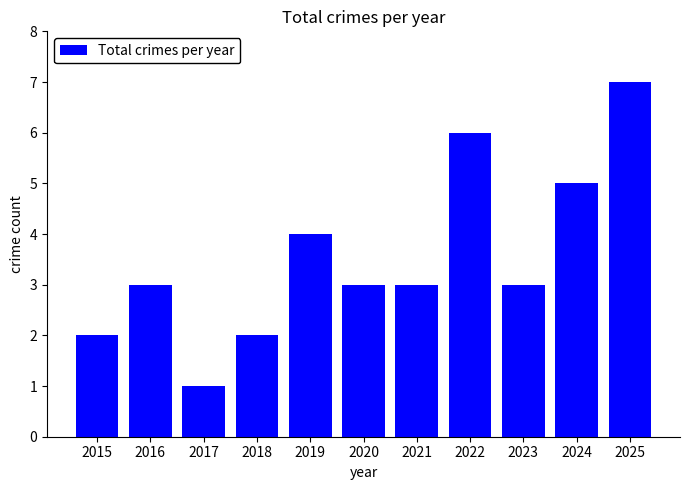

What is the change in value from 2016 to 2025?

+4